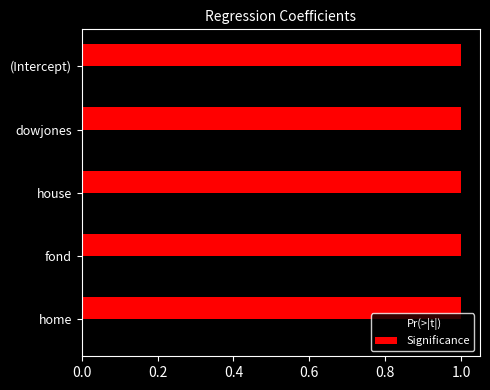

What is the approximate value of Significance at dowjones?

1.0